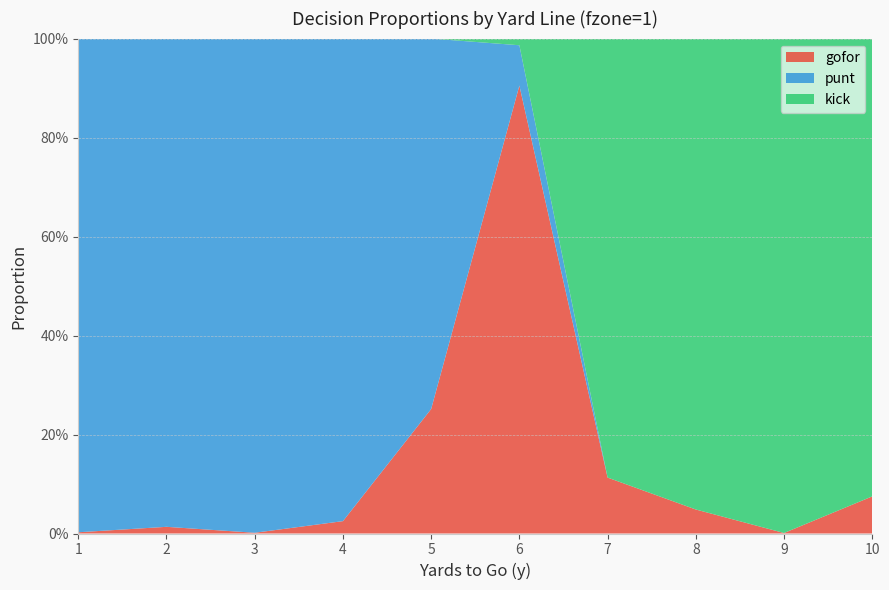

Reading left to right, list all the values displayed in this chart.

gofor: 0.0	0.0	0.0	0.0	0.3	0.9	0.1	0.0	0.0	0.1
punt: 1.0	1.0	1.0	1.0	0.7	0.1	0.0	0.0	0.0	0.0
kick: 0.0	0.0	0.0	0.0	0.0	0.0	0.9	1.0	1.0	0.9